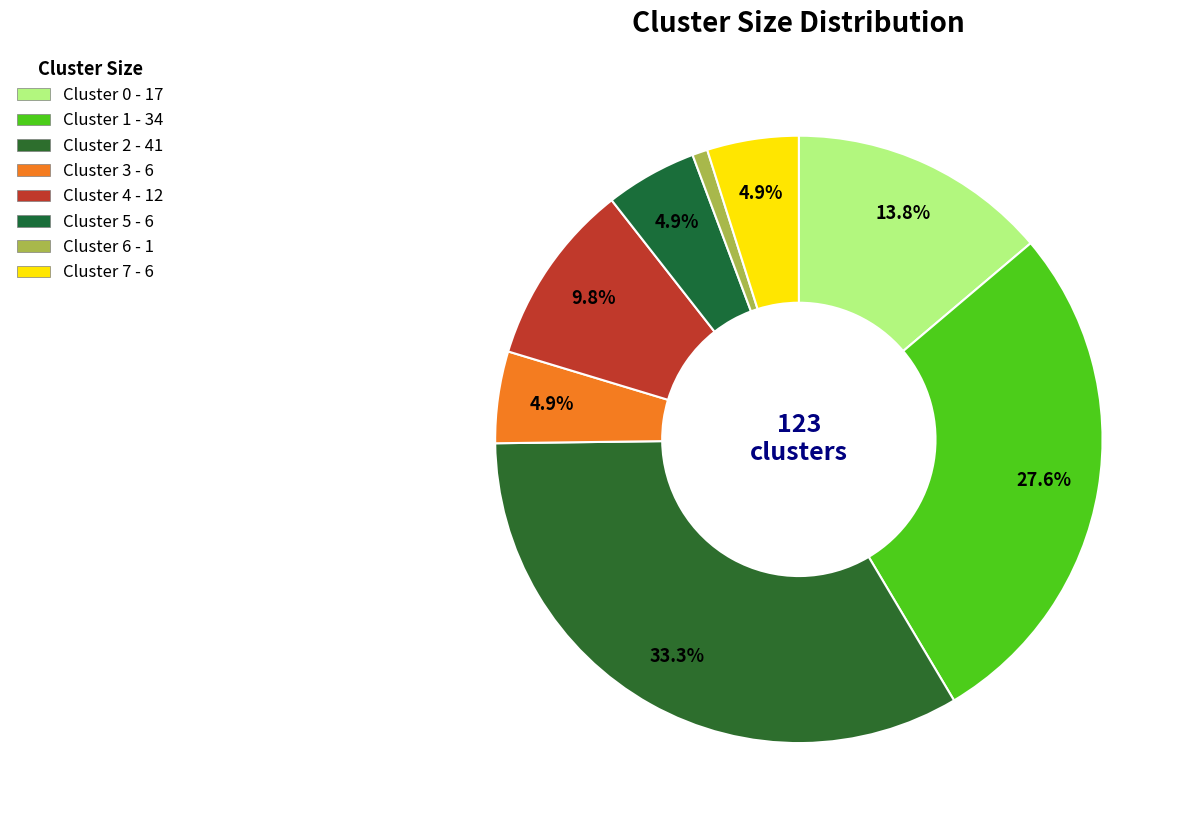

Between Cluster 4 and Cluster 2, which is larger?

Cluster 2